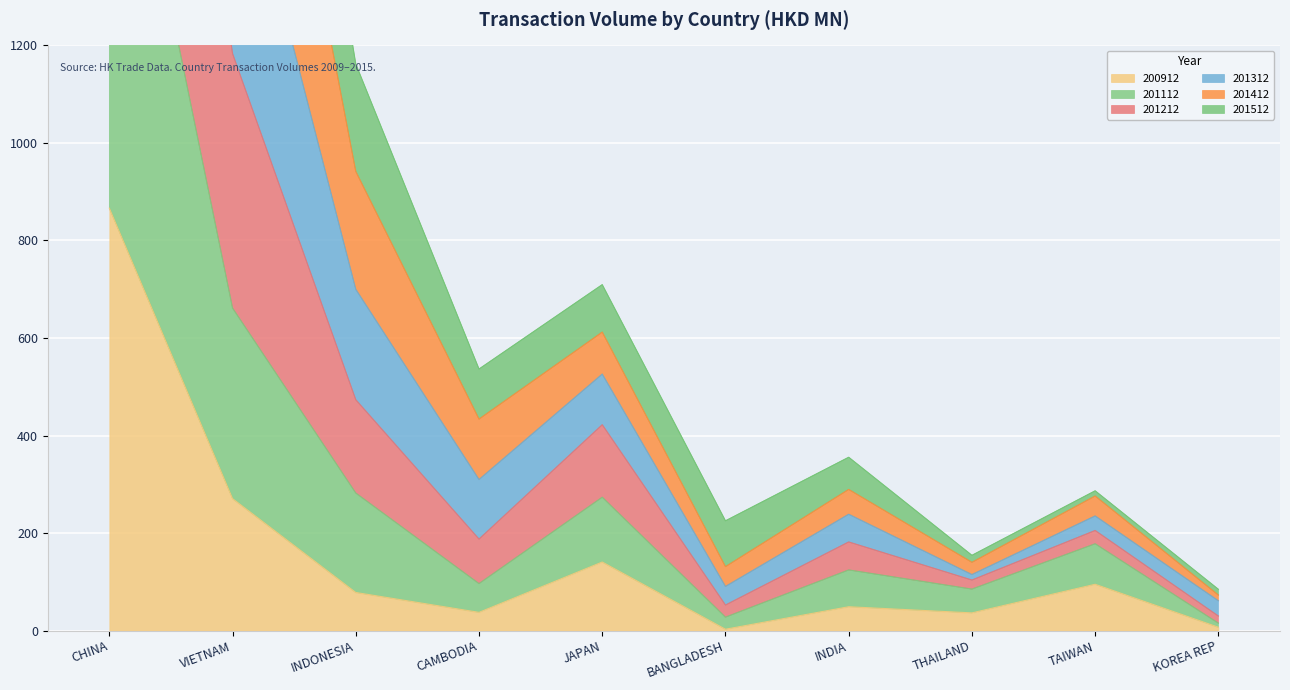

Which series has the largest total across all categories?

201312